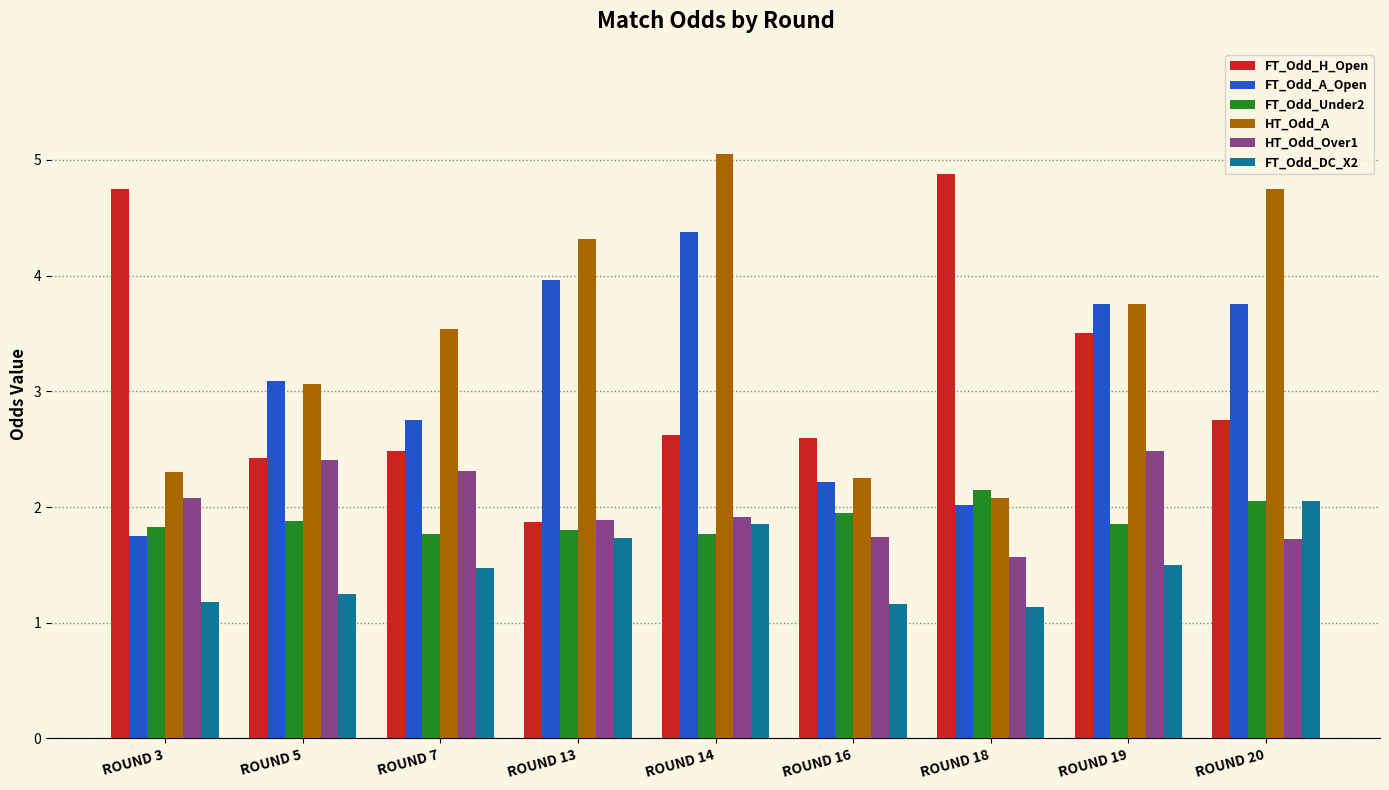

True or false: FT_Odd_DC_X2 has a value of 1.7 at ROUND 13.

True